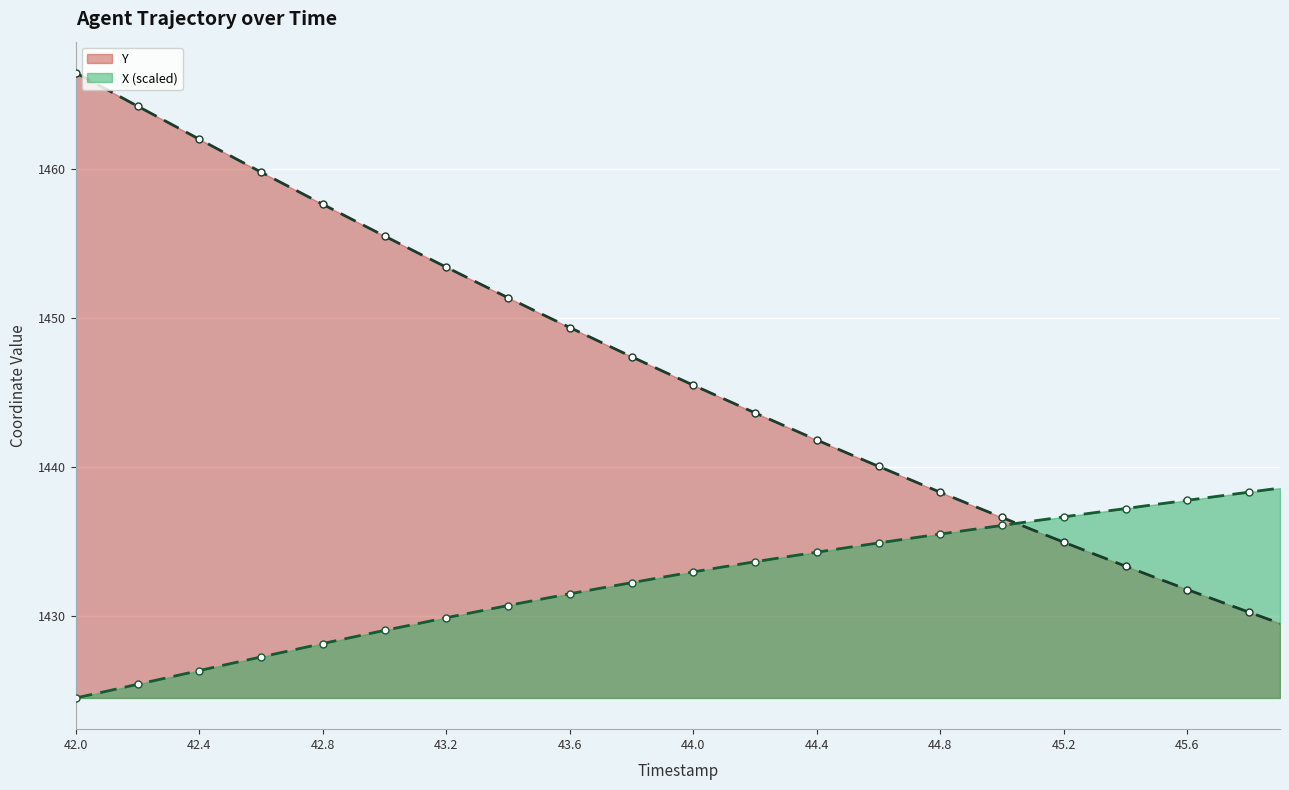

Reading right to left, extract all data points from this chart.

X: 45.9=1438.6	45.8=1438.3	45.7=1438.0	45.6=1437.8	45.5=1437.5	45.4=1437.2	45.3=1436.9	45.2=1436.7	45.1=1436.4	45.0=1436.1	44.9=1435.8	44.8=1435.5	44.7=1435.2	44.6=1434.9	44.5=1434.6	44.4=1434.3	44.3=1434.0	44.2=1433.6	44.1=1433.3	44.0=1433.0	43.9=1432.6	43.8=1432.2	43.7=1431.9	43.6=1431.5	43.5=1431.1	43.4=1430.7	43.3=1430.3	43.2=1429.9	43.1=1429.5	43.0=1429.0	42.9=1428.6	42.8=1428.2	42.7=1427.7	42.6=1427.2	42.5=1426.8	42.4=1426.3	42.3=1425.9	42.2=1425.4	42.1=1425.0	42.0=1424.5
Y: 45.9=1429.5	45.8=1430.2	45.7=1431.0	45.6=1431.8	45.5=1432.5	45.4=1433.3	45.3=1434.1	45.2=1435.0	45.1=1435.8	45.0=1436.6	44.9=1437.5	44.8=1438.3	44.7=1439.2	44.6=1440.0	44.5=1440.9	44.4=1441.8	44.3=1442.7	44.2=1443.6	44.1=1444.6	44.0=1445.5	43.9=1446.4	43.8=1447.4	43.7=1448.4	43.6=1449.4	43.5=1450.3	43.4=1451.4	43.3=1452.4	43.2=1453.4	43.1=1454.5	43.0=1455.5	42.9=1456.6	42.8=1457.6	42.7=1458.7	42.6=1459.8	42.5=1460.9	42.4=1462.0	42.3=1463.1	42.2=1464.2	42.1=1465.3	42.0=1466.5